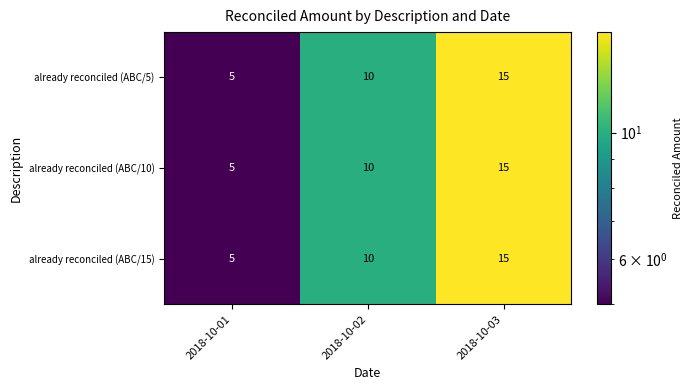

At which category does the chart reach its minimum across all series?

2018-10-01